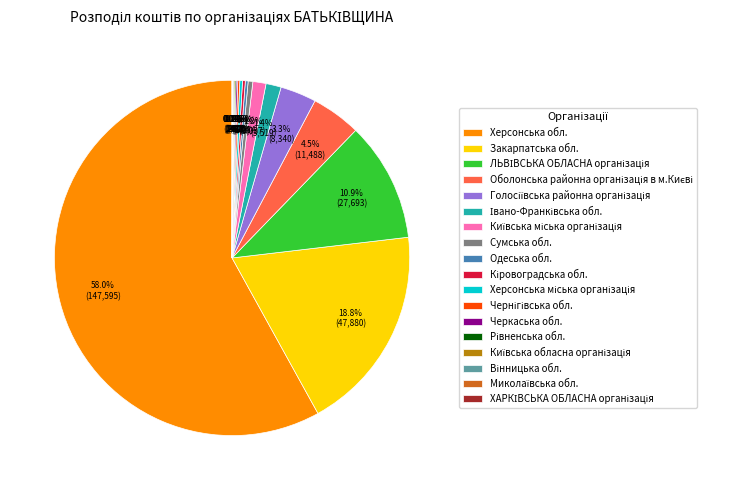

Is there any slice that represents more than half of the pie?

Yes